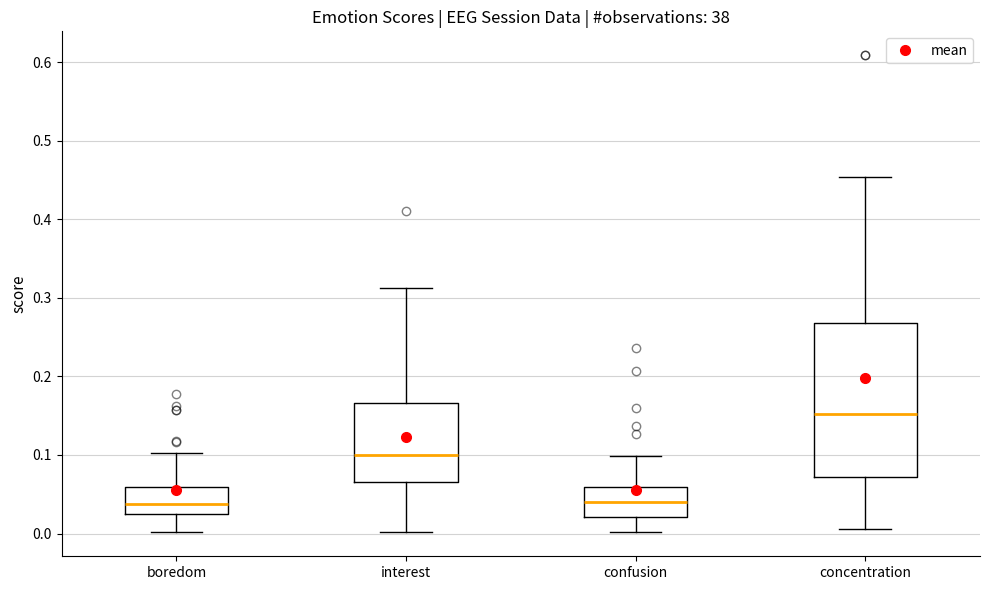

Where does the median line of the box for boredom sit on the y-axis? The values are not printed on the chart, so give them approximately, as read against the axis.

0.04